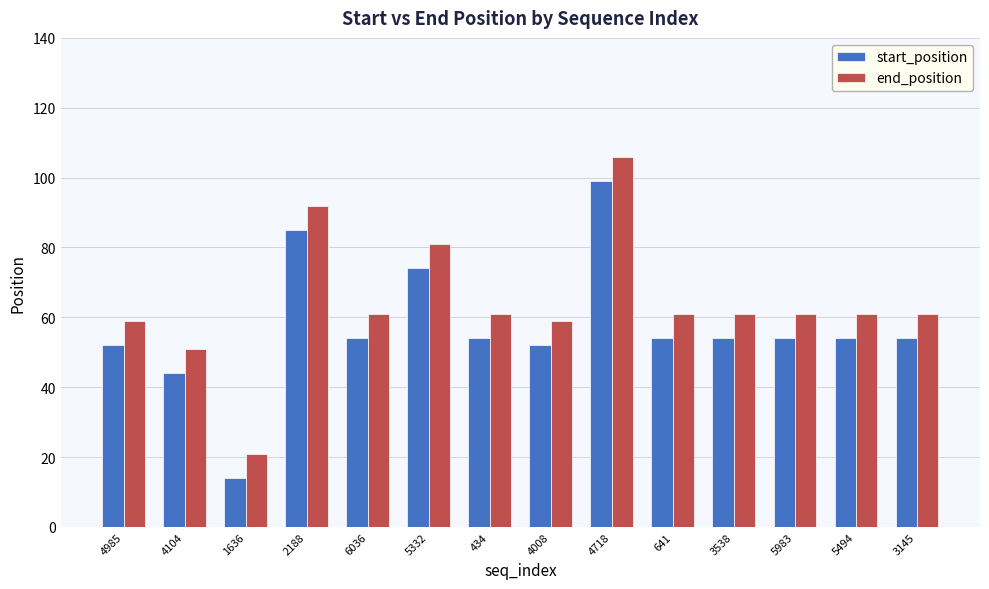

What is the value of the end_position bar at the 13th from the left?

61